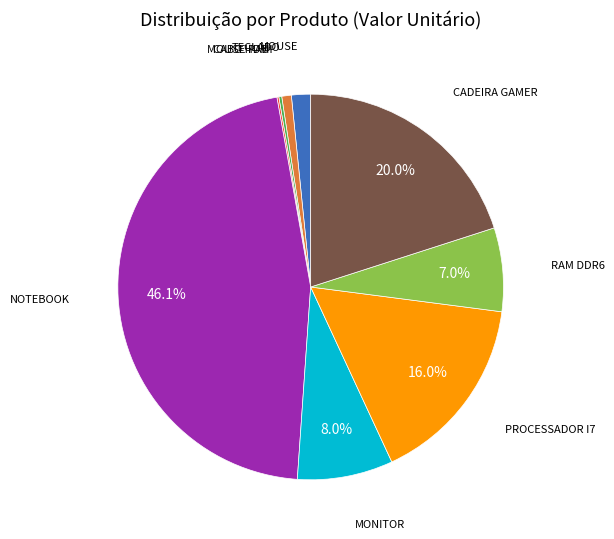

Between MONITOR and TECLADO, which is larger?

MONITOR